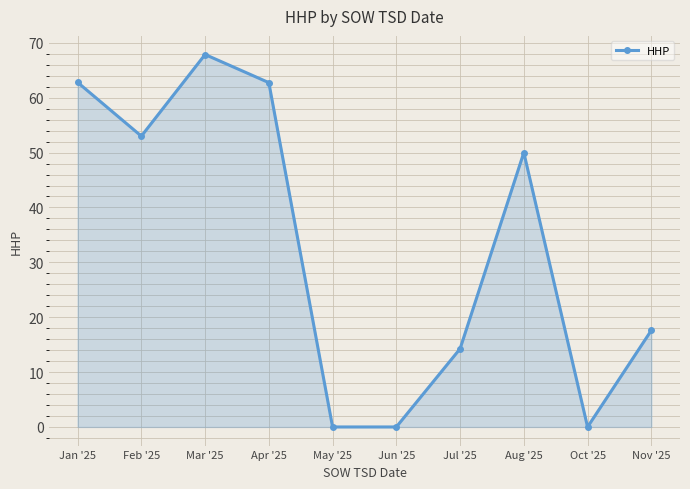

At which category does the data reach its first local peak?

Mar '25